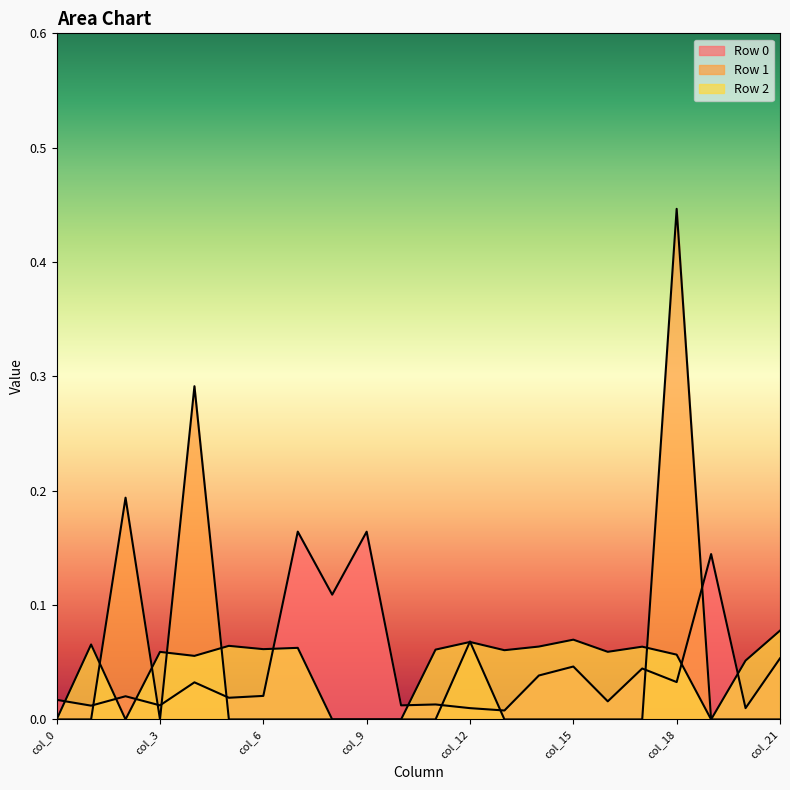

How many lines are shown in the chart?

3